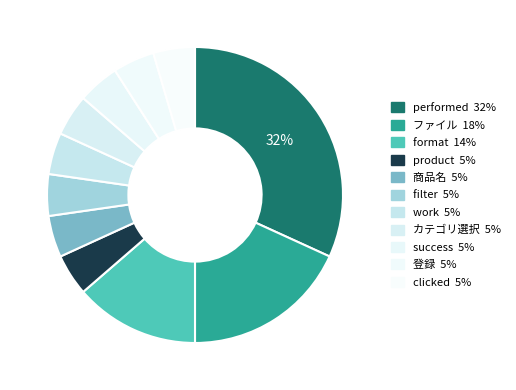

The work slice represents 1% of the pie. True or false?

False